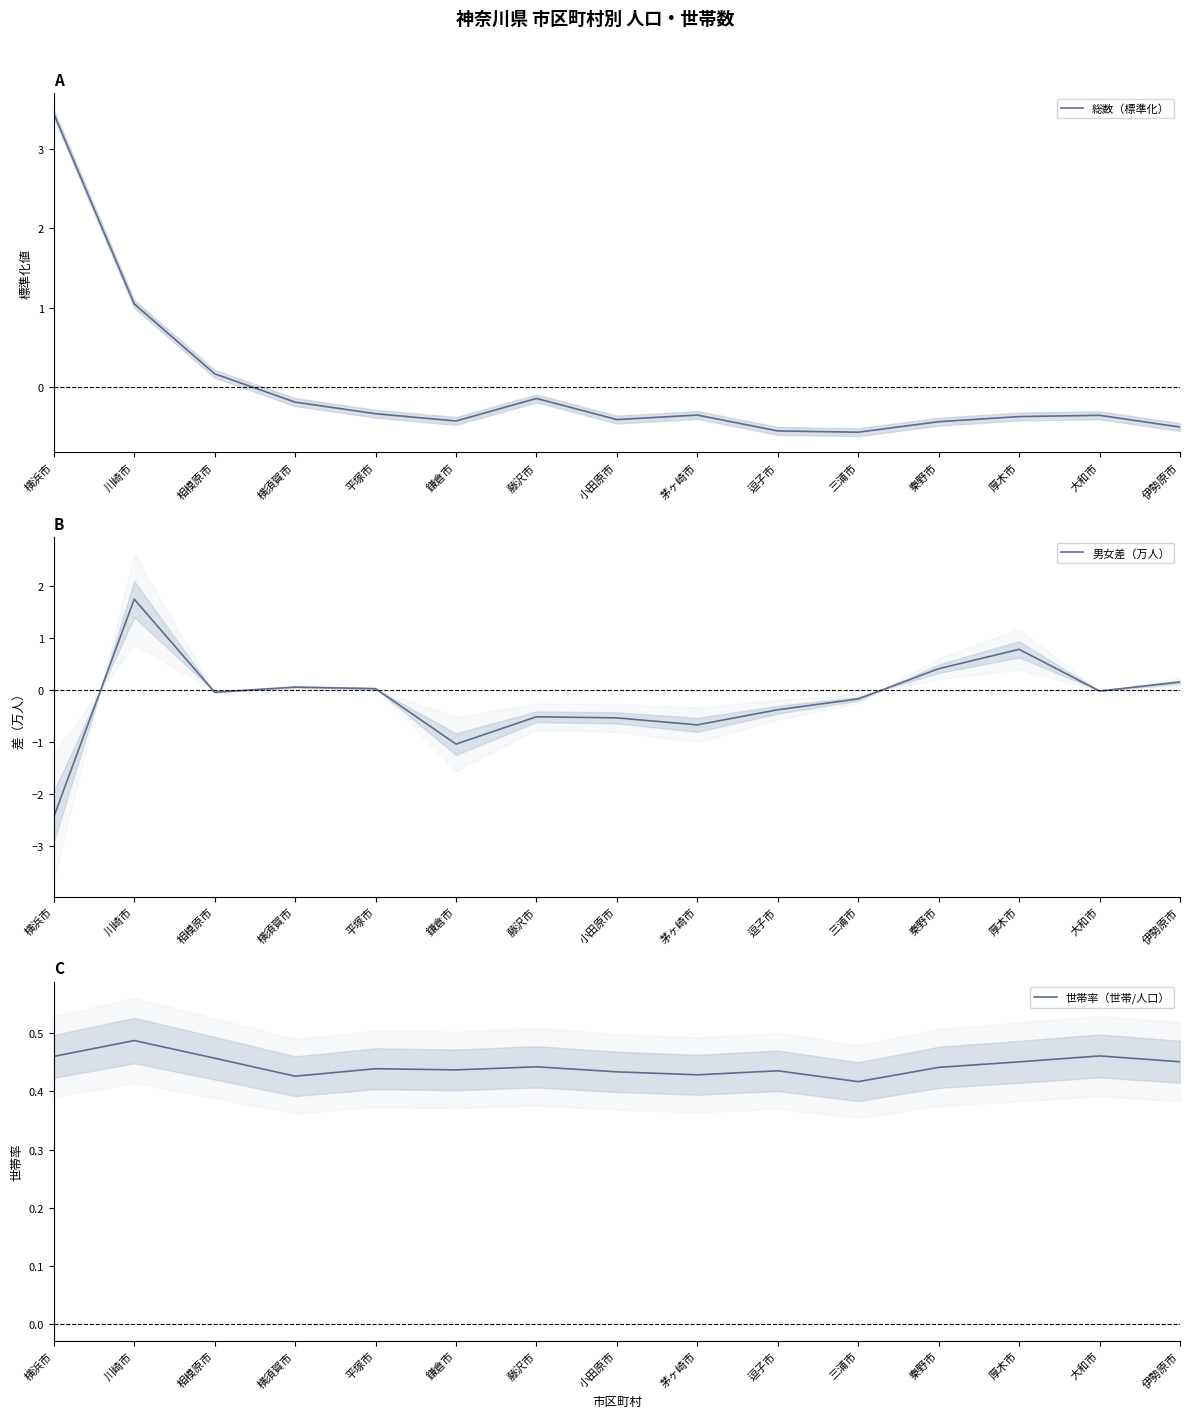

What are all the series names shown in the legend?

総数（標準化）, 男女差（万人）, 世帯率（世帯/人口）